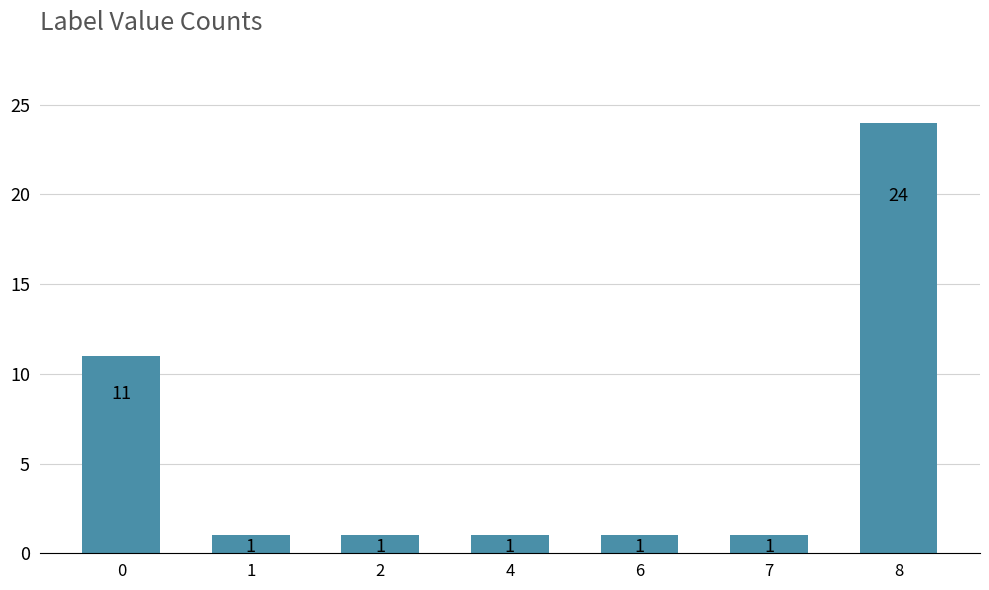

The value at 7 is 1. True or false?

True